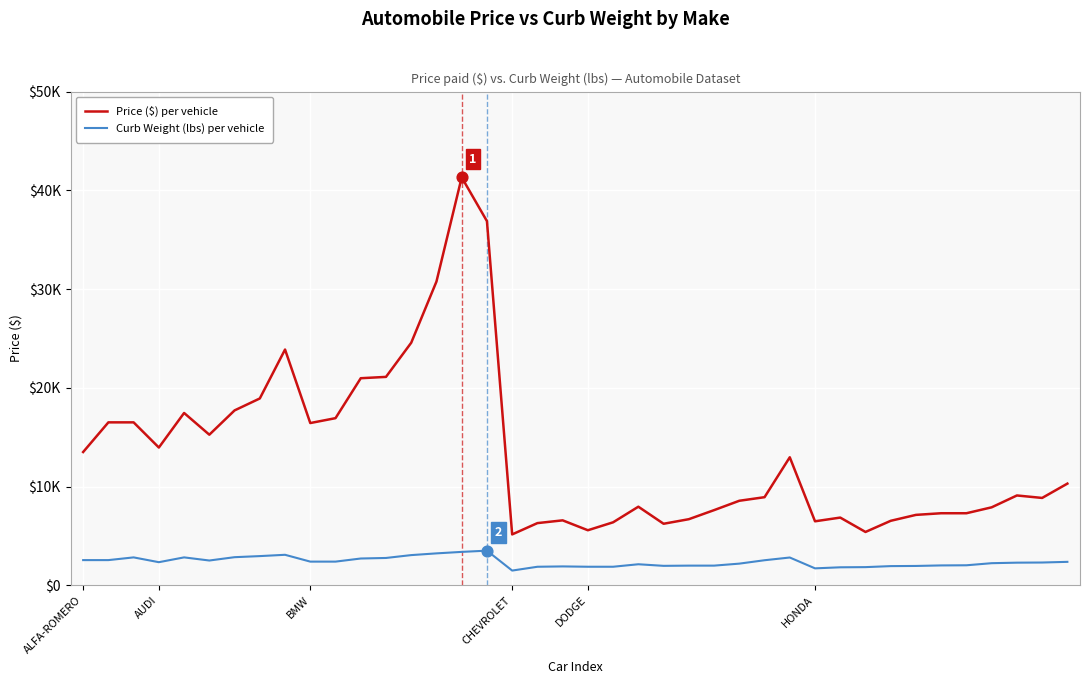

Which series has the largest total across all categories?

Price ($) per vehicle